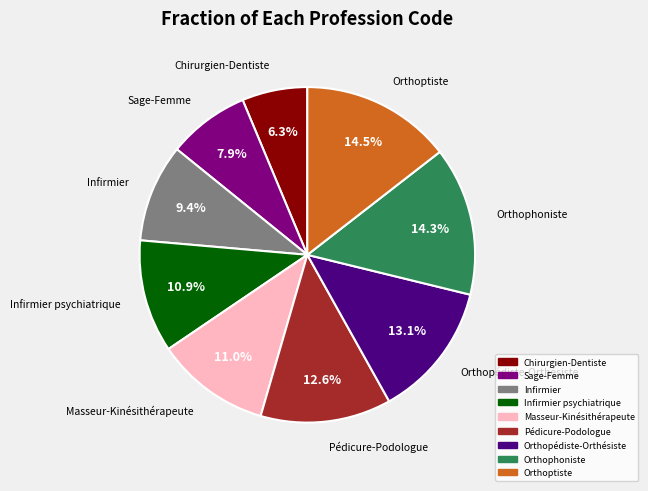

How many segments does this pie chart have?

9